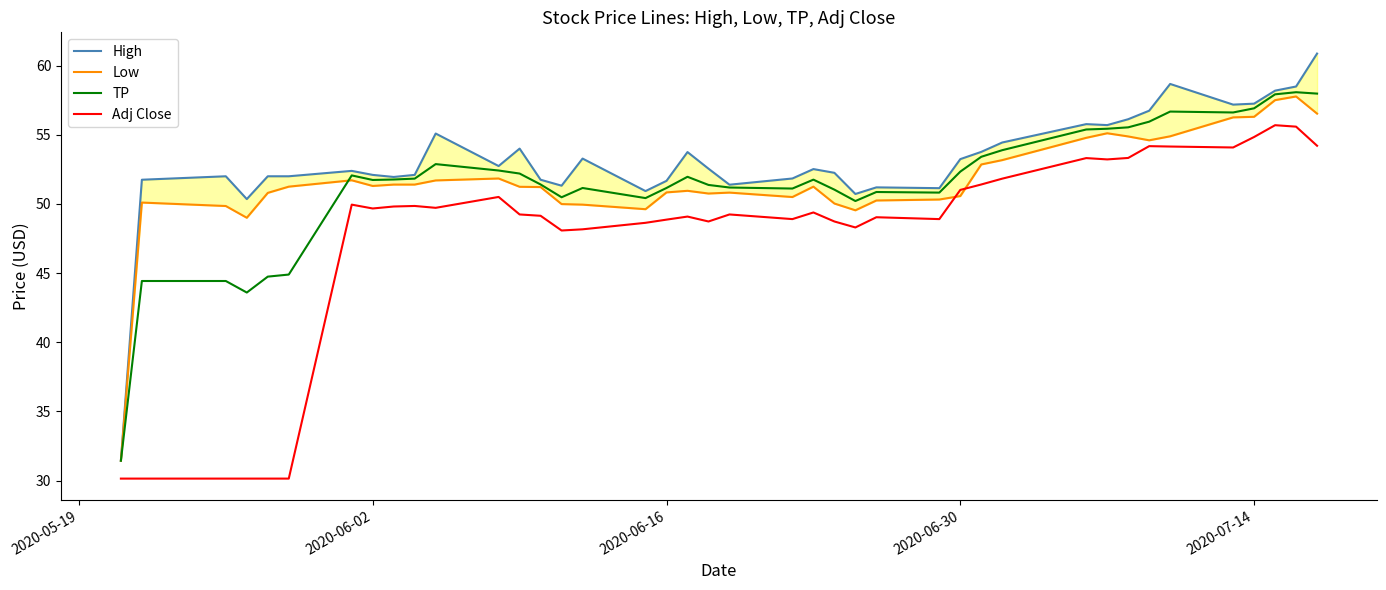

How many series are shown in this chart?

4